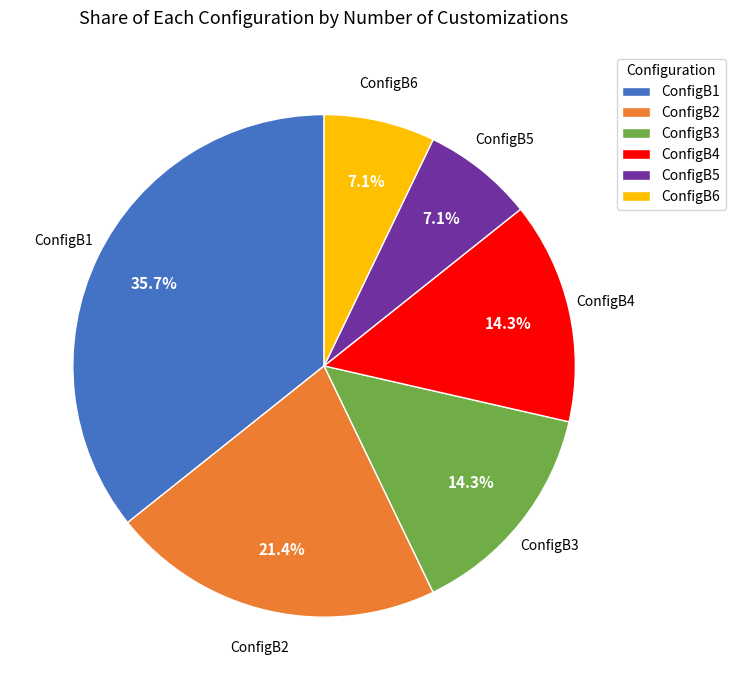

Do ConfigB1 and ConfigB5 together represent more than half of the pie?

No